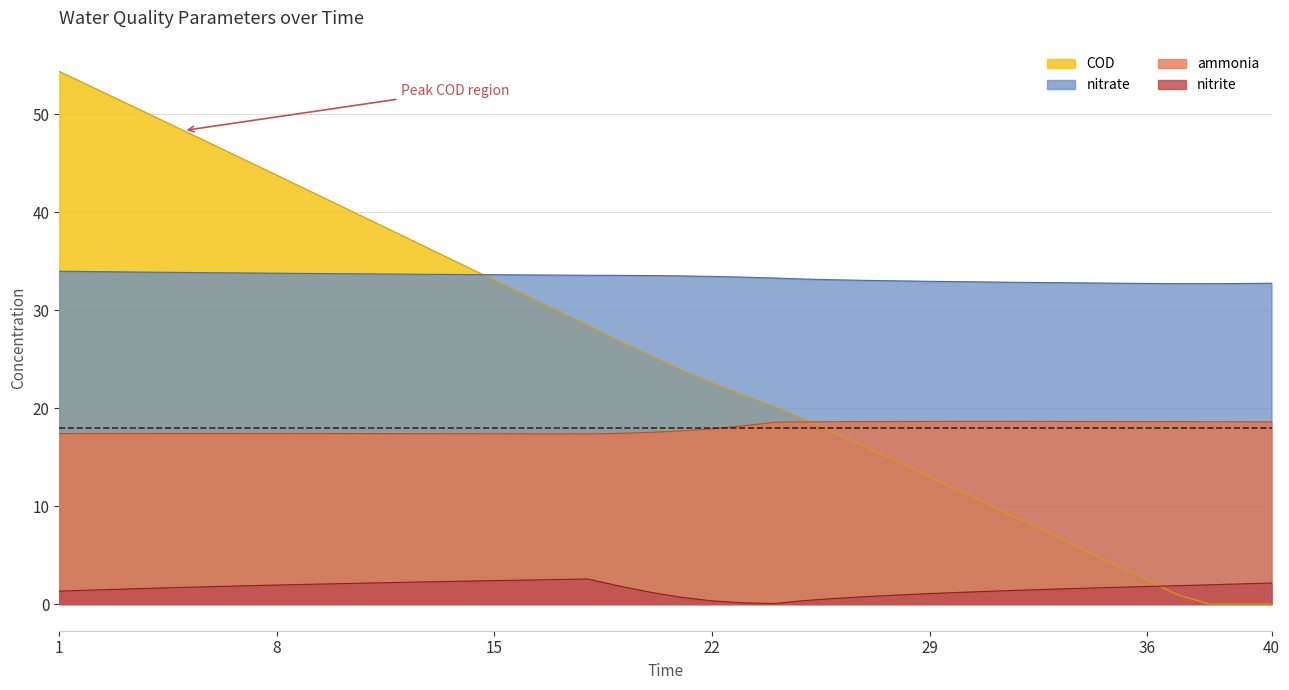

At how many categories does at least one series exceed 0?

40